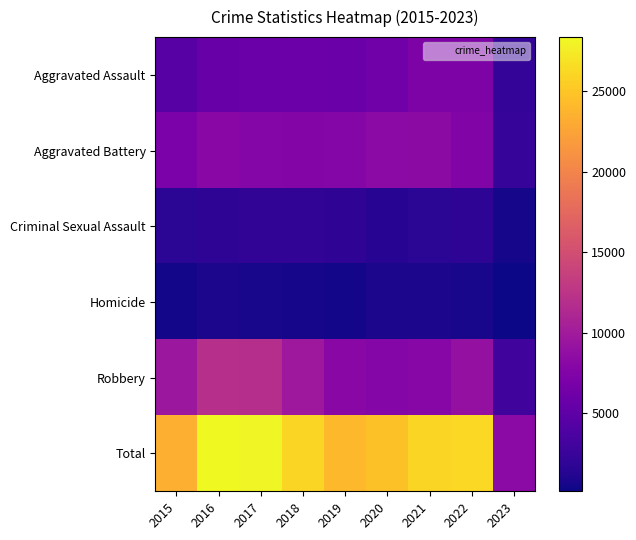

Reading left to right, list all the values displayed in this chart.

Aggravated Assault: 2015=4480	2016=5712	2017=5793	2018=6001	2019=5841	2020=6263	2021=7243	2022=7275	2023=2254
Aggravated Battery: 2015=7018	2016=8085	2017=7845	2018=7734	2019=7857	2020=8319	2021=8348	2022=7487	2023=2346
Criminal Sexual Assault: 2015=1671	2016=1821	2017=1951	2018=1985	2019=1880	2020=1457	2021=1692	2022=1758	2023=530
Homicide: 2015=496	2016=786	2017=672	2018=589	2019=498	2020=787	2021=804	2022=716	2023=169
Robbery: 2015=9638	2016=11960	2017=11880	2018=9680	2019=7994	2020=7855	2021=7918	2022=8969	2023=2971
Total: 2015=23303	2016=28364	2017=28141	2018=25989	2019=24070	2020=24681	2021=26005	2022=26205	2023=8270